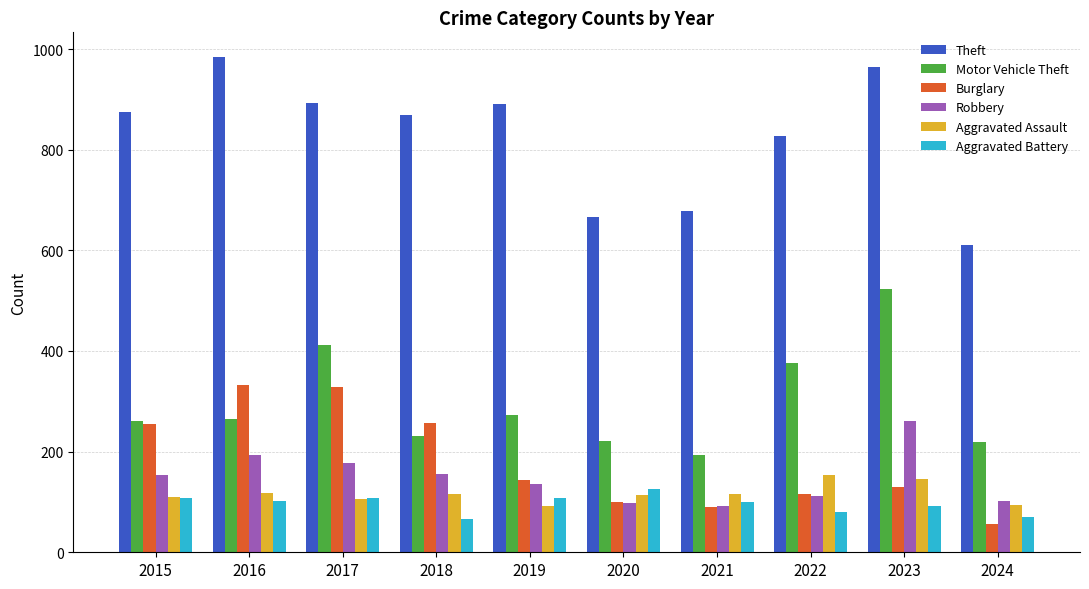

At which label is Motor Vehicle Theft closest to 358?

2022